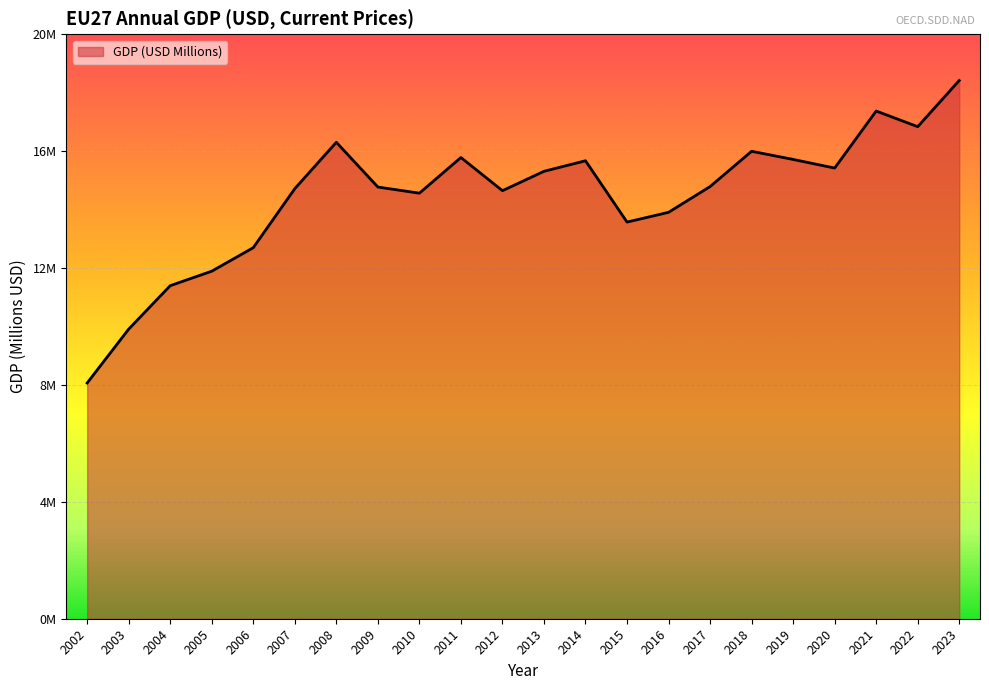

Does the chart have visible grid lines?

Yes